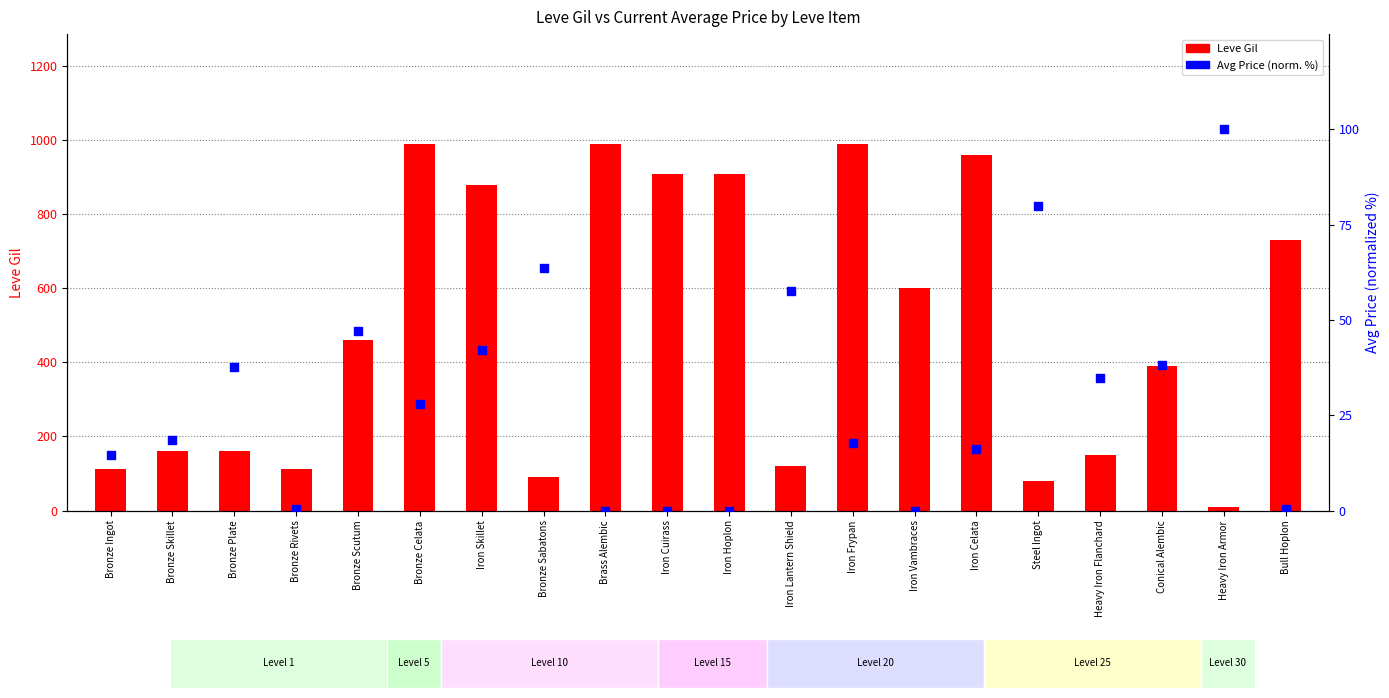

Is the value of Leve Gil at Bronze Plate greater than the value of currentAveragePrice (normalized %) at Bronze Scutum?

Yes